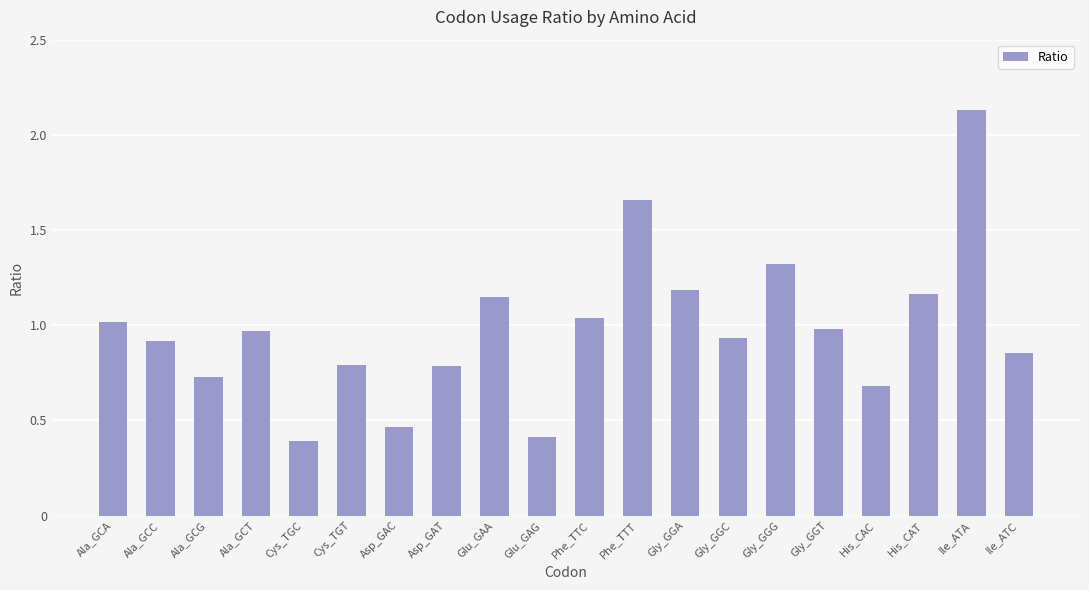

What is the label of the 7th bar from the left?

Asp_GAC